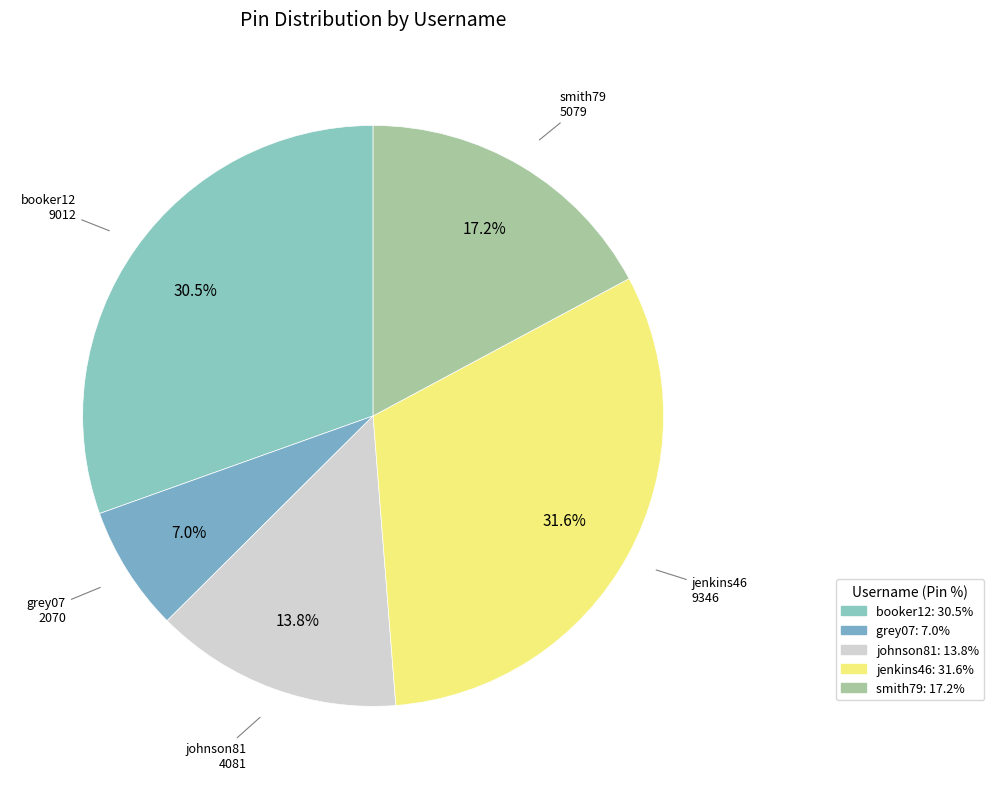

Is there a majority slice in this chart?

No